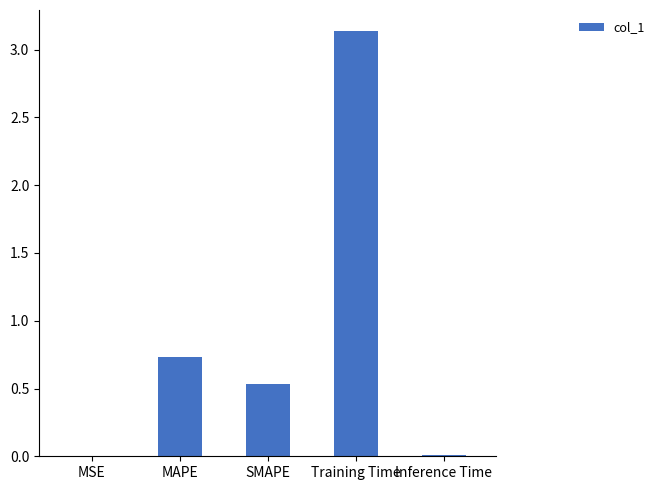

What is the sum of all values?

4.4